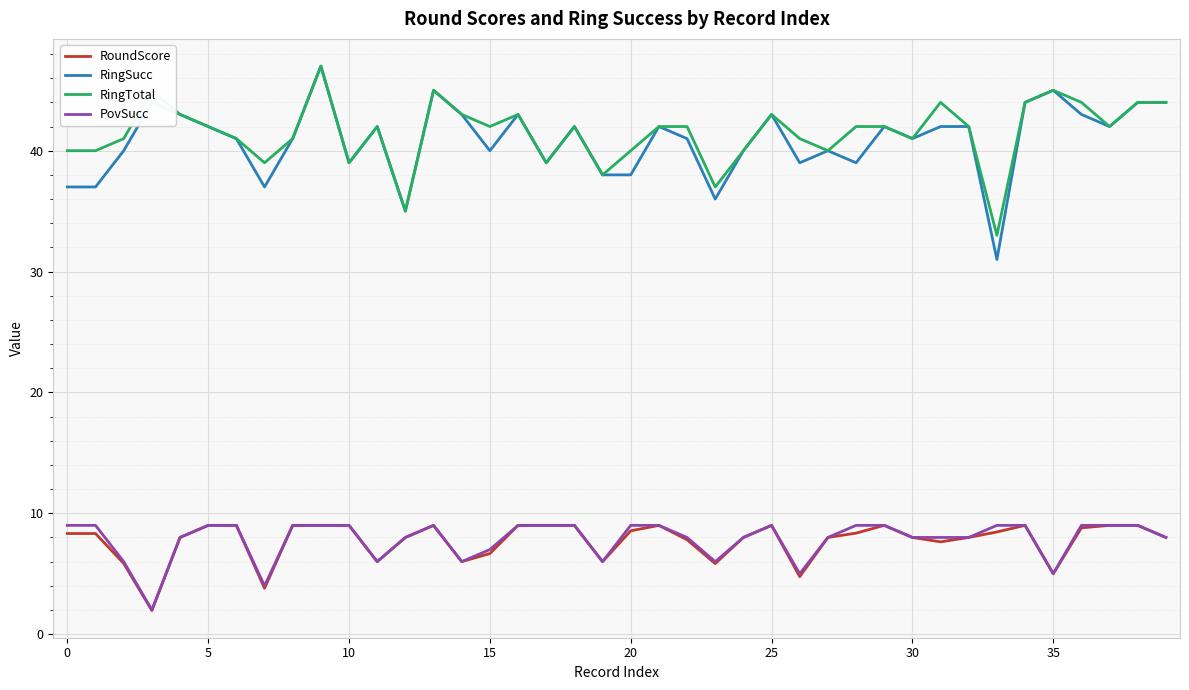

True or false: RingSucc and RoundScore intersect in this chart.

False